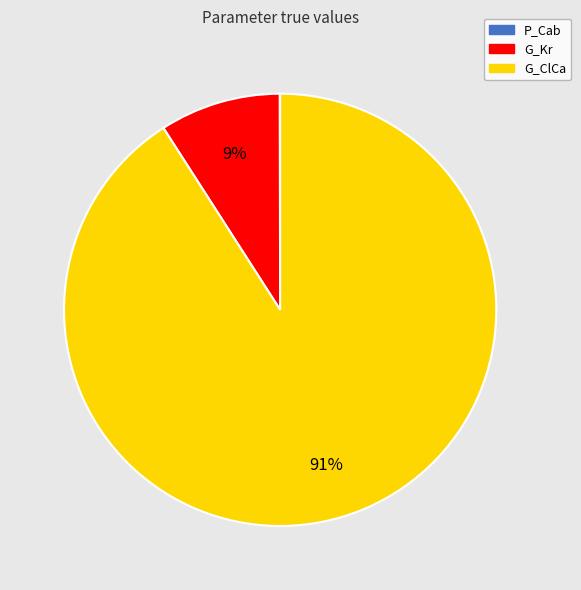

To the nearest percent, what is the average slice percentage?

33%